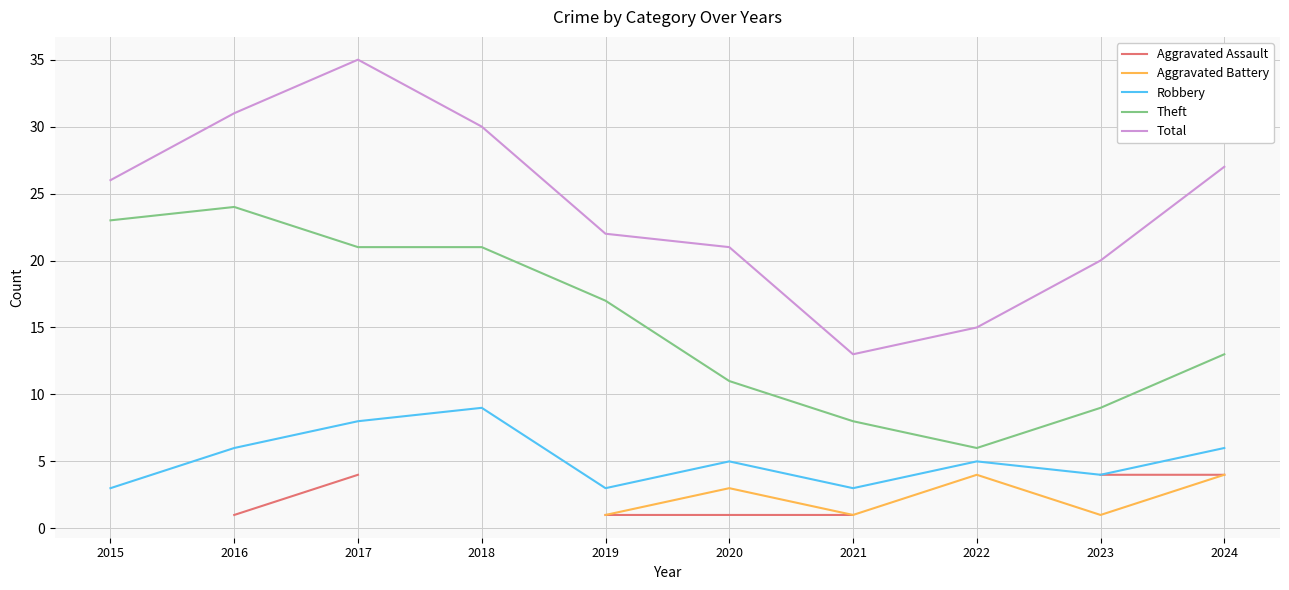

True or false: Aggravated Assault and Theft cross at least once.

False